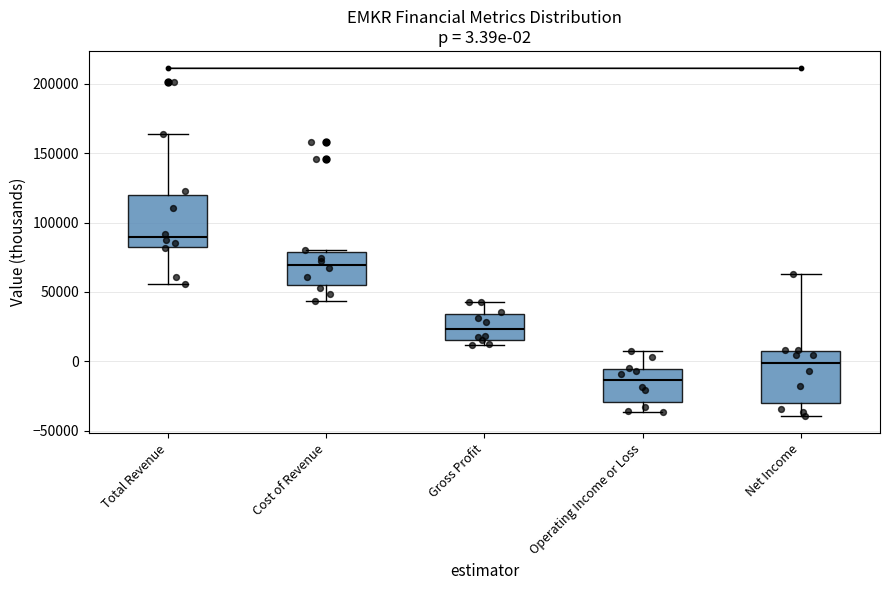

Which box's median line is the lowest?

Operating Income or Loss